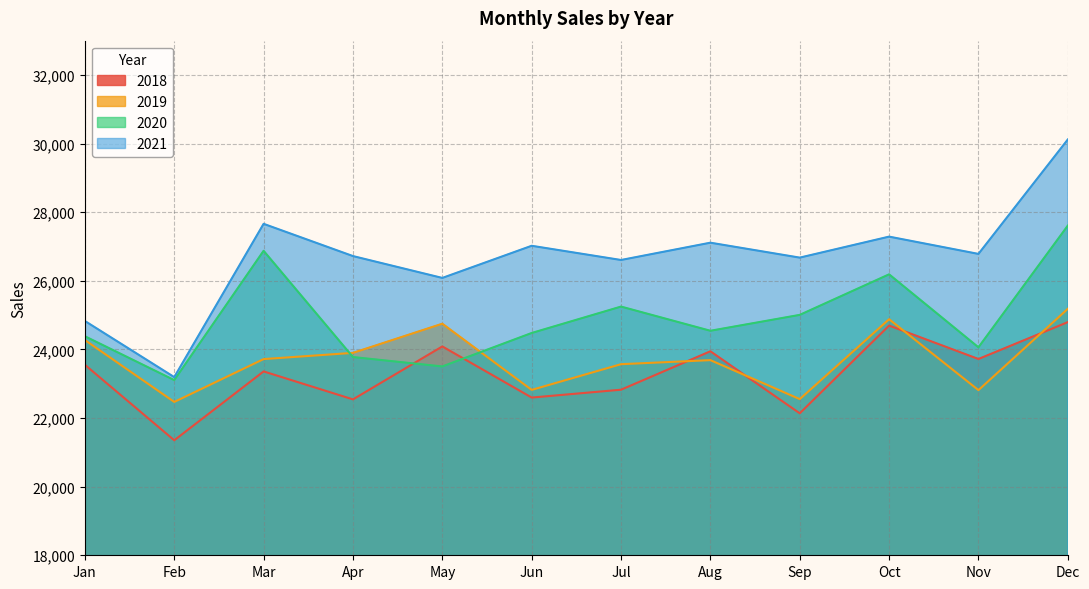

What is the value of the 2020 point at the 10th from the left?

26189